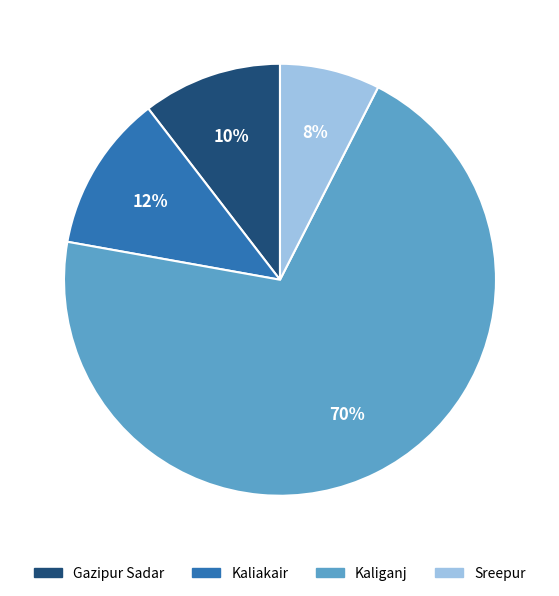

Which has a higher value, Kaliganj or Kaliakair?

Kaliganj